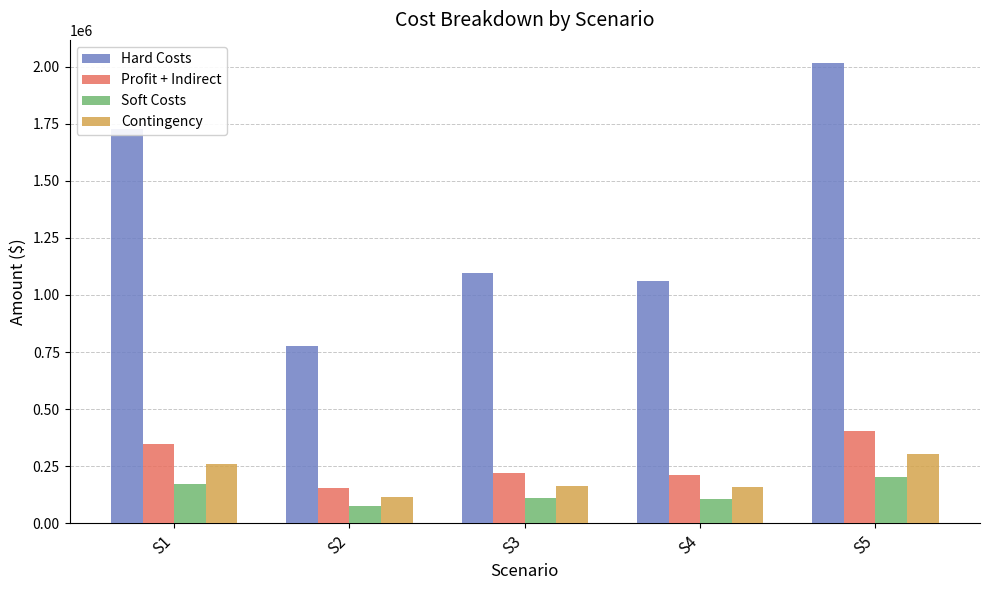

Read the Profit + Indirect value at S4.

211926.0